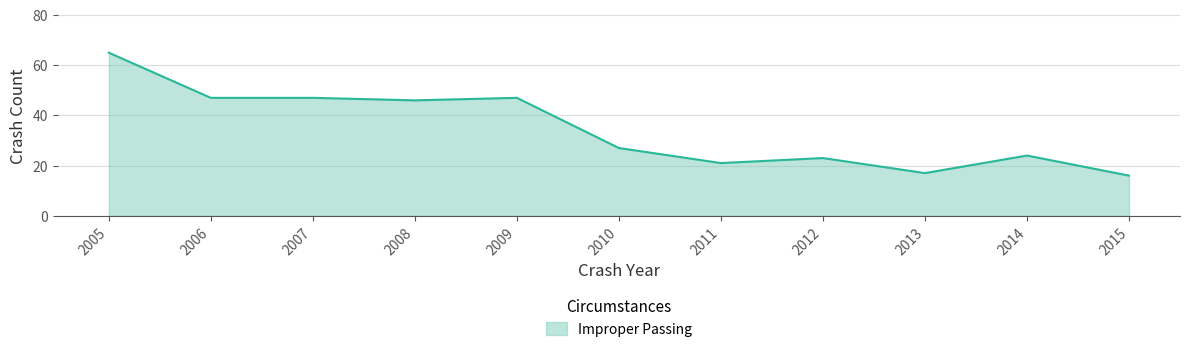

Which has a higher value, 2005 or 2013?

2005